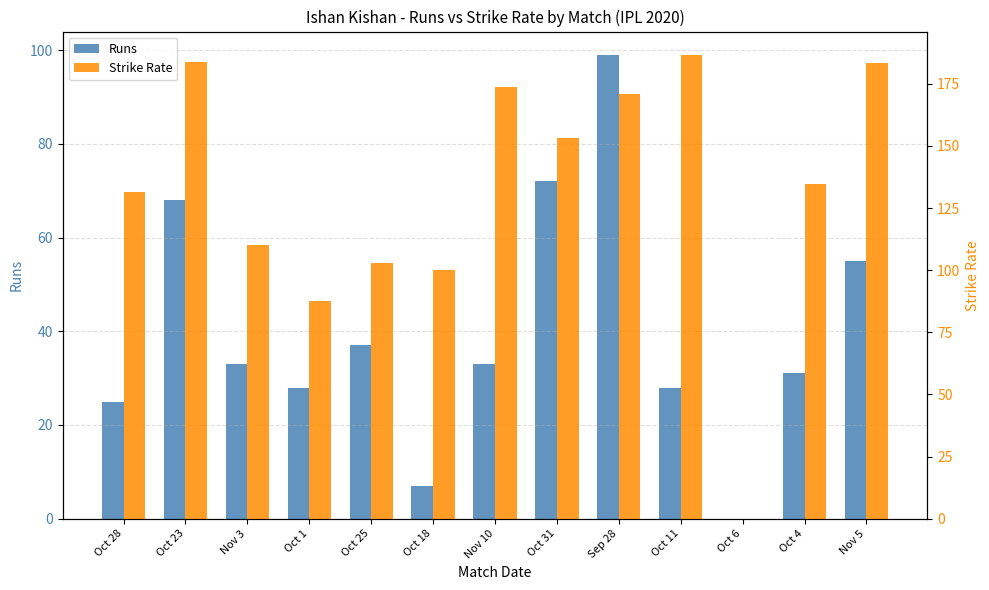

What is the value of the Strike Rate bar at the 2nd from the left?

183.8